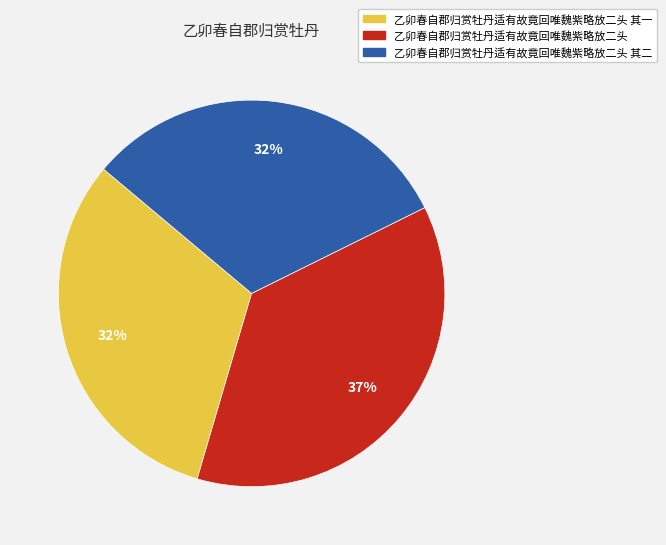

To the nearest percent, what is the average slice percentage?

33%